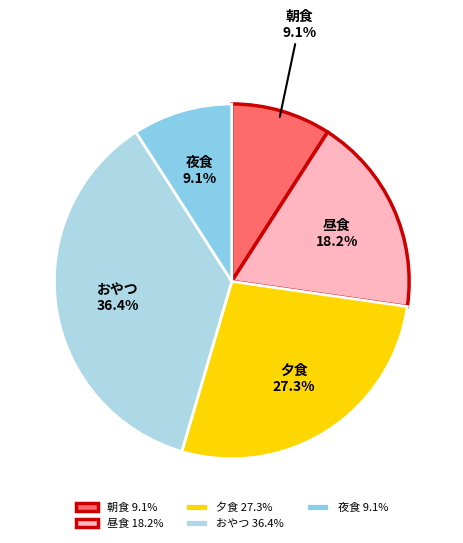

What percentage is the おやつ slice, to the nearest percent?

36%